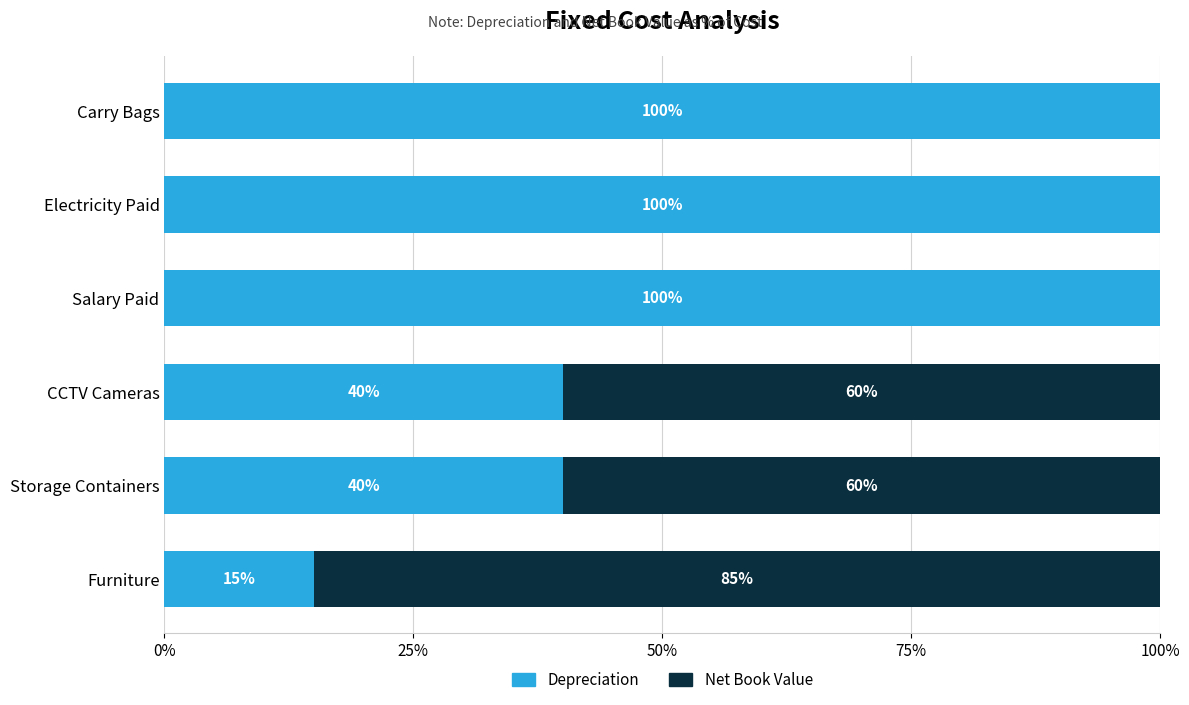

What value does the Depreciation series have at Salary Paid?

100